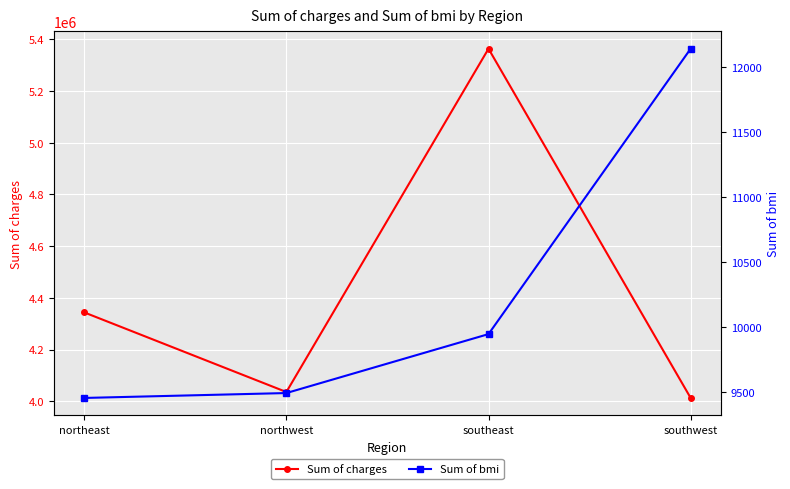

Read the Sum of charges value at northeast.

4343668.6